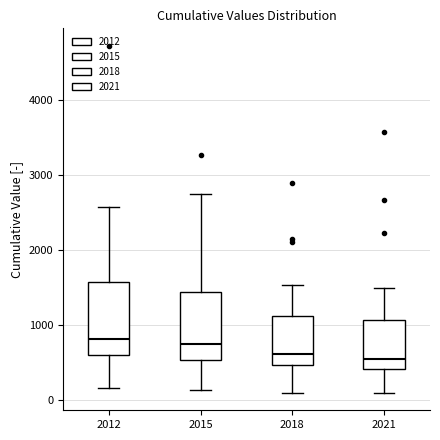

Reading left to right, transcribe this box plot: for each box, give where its median line is, the range the box spans, and where its two whiskers end, as read against the y-axis. The values are not printed on the chart, so give them approximately, as read against the axis.

2012: median 800, box 600 to 1600, whiskers 200 to 2600
2015: median 700, box 500 to 1400, whiskers 100 to 2700
2018: median 600, box 500 to 1100, whiskers 100 to 1500
2021: median 500, box 400 to 1100, whiskers 100 to 1500